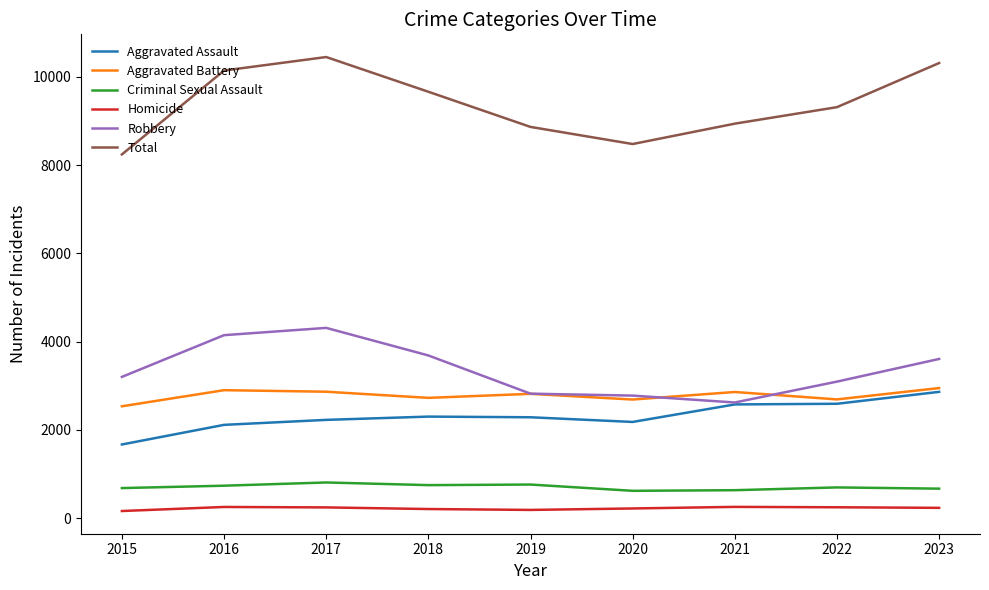

Rank the series at 2022 from lowest to highest value.

Homicide, Criminal Sexual Assault, Aggravated Assault, Aggravated Battery, Robbery, Total